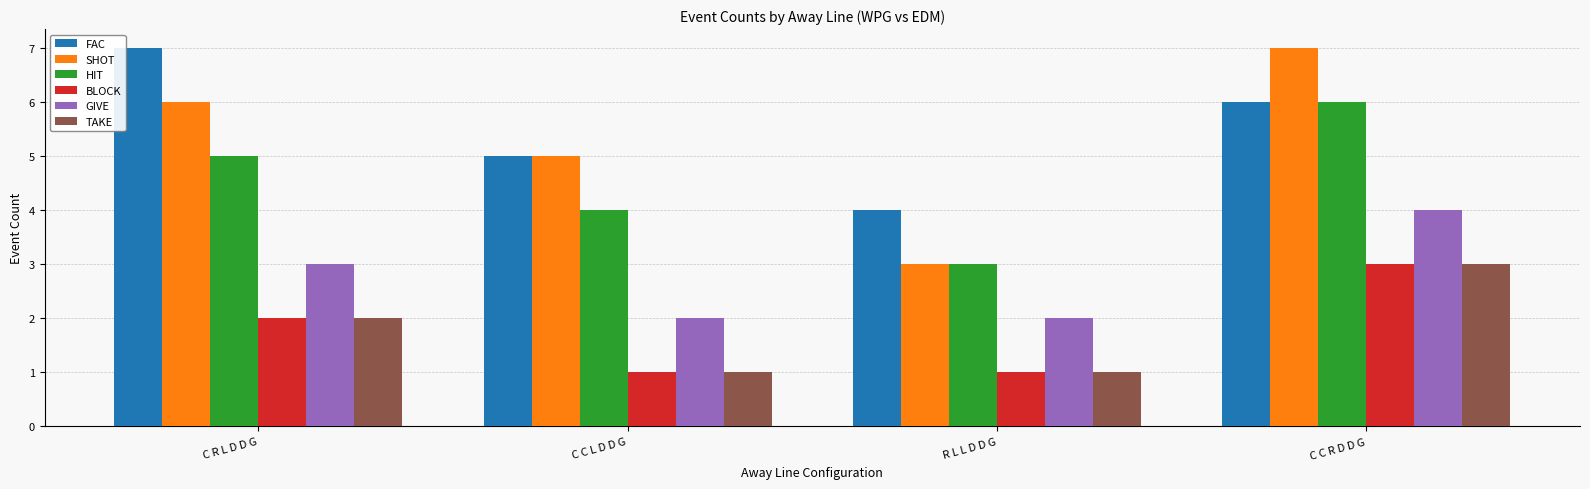

What is the spread (max minus min) of values at C R L D D G?

5